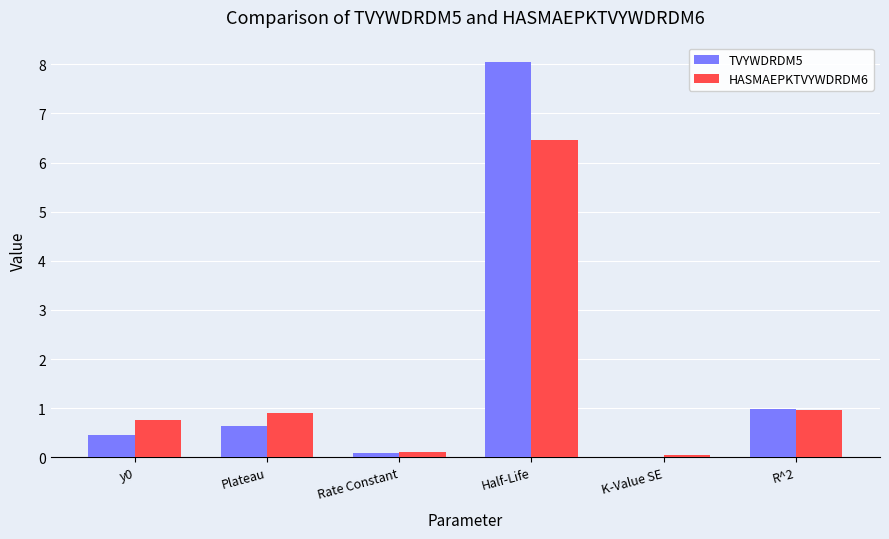

What is the difference between the TVYWDRDM5 values at R^2 and Rate Constant?

0.9